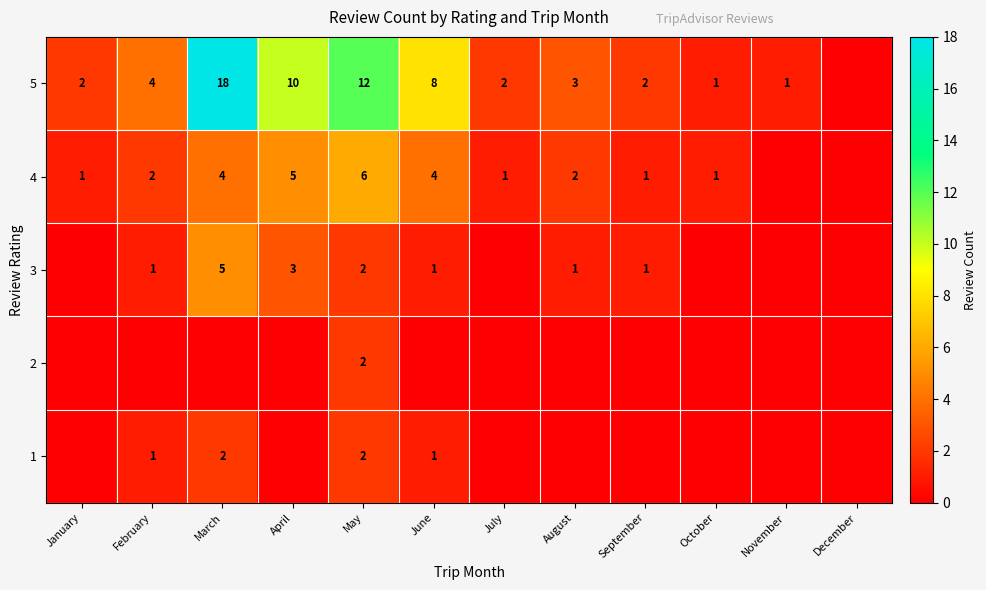

What is the sum of the 5 values at July and January?

4